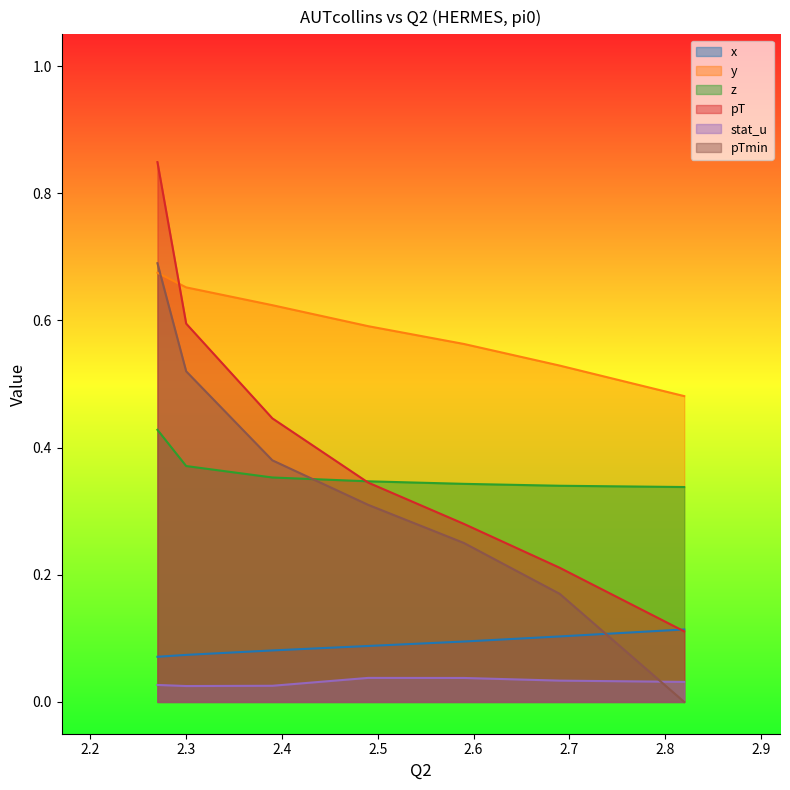

Where is pT nearest to the value 0?

2.82